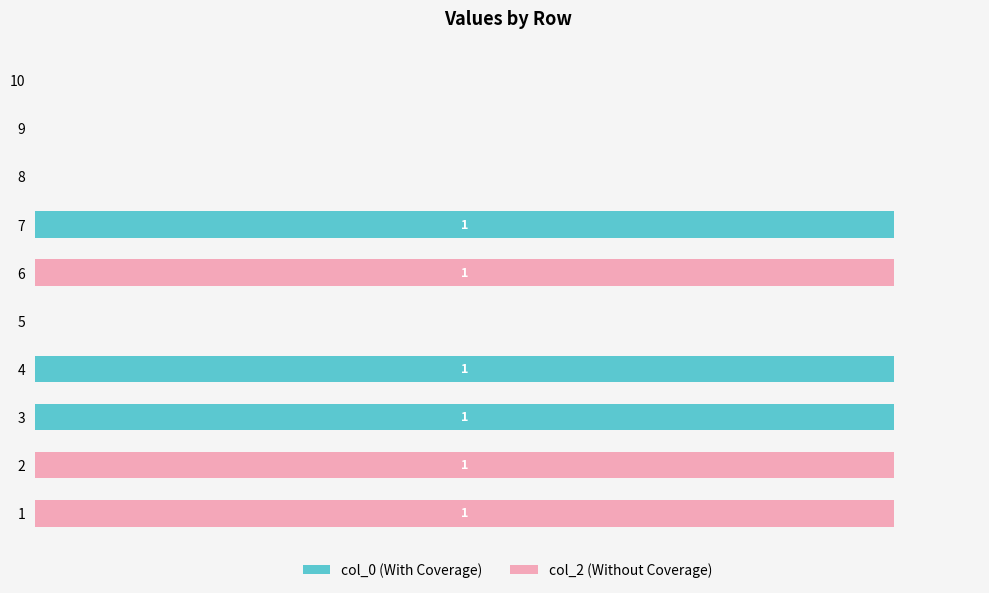

What are all the series names shown in the legend?

col_0 (With Coverage), col_2 (Without Coverage)